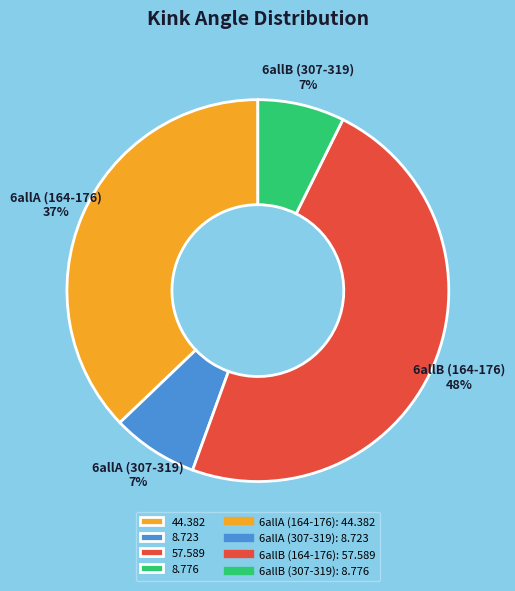

Is there any slice that represents more than half of the pie?

No